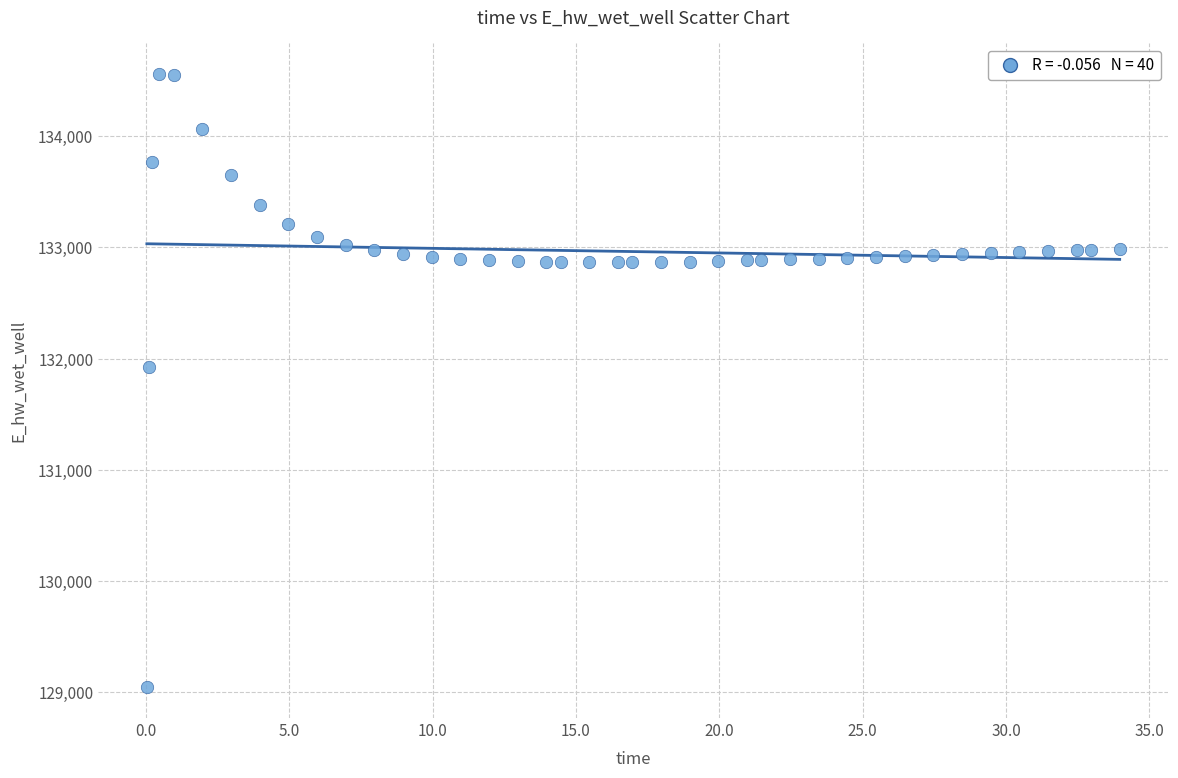

What Y value in the scatter plot is closest to 131803?

131922.9